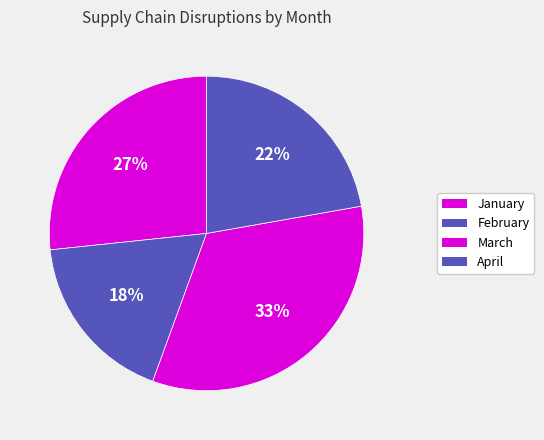

Combined, what portion of the pie is February and March?

51.1%